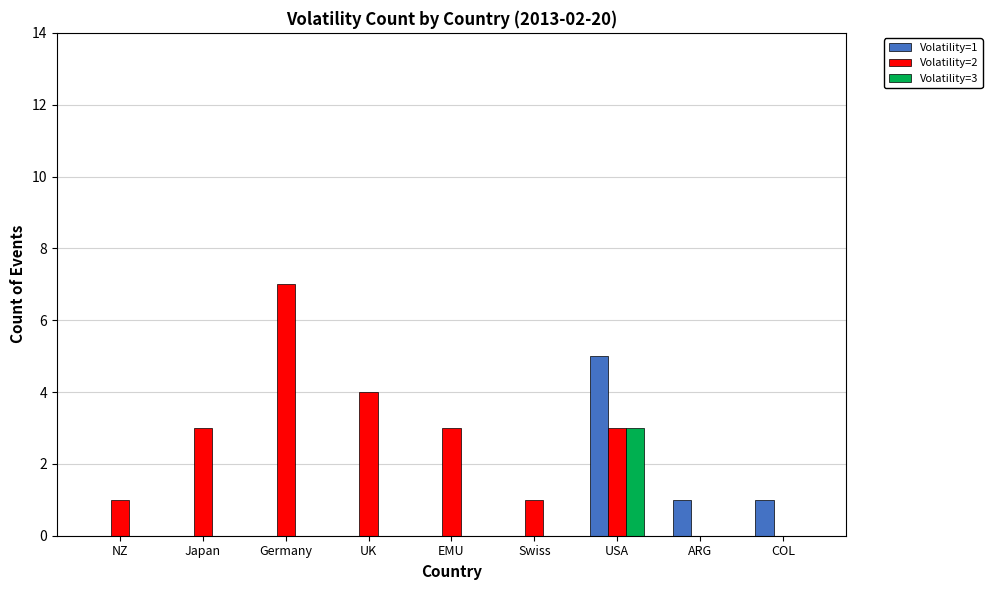

What is the greatest value displayed?

7